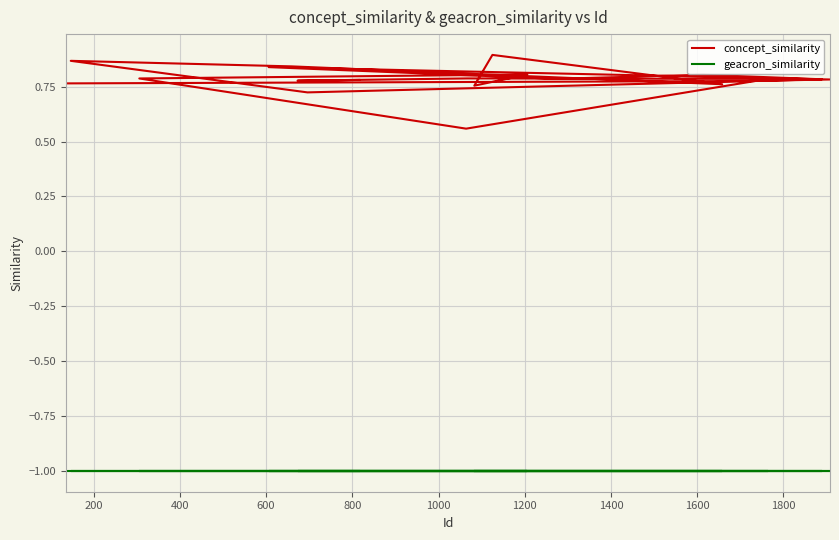

True or false: geacron_similarity has more than 1 interior local peaks.

False